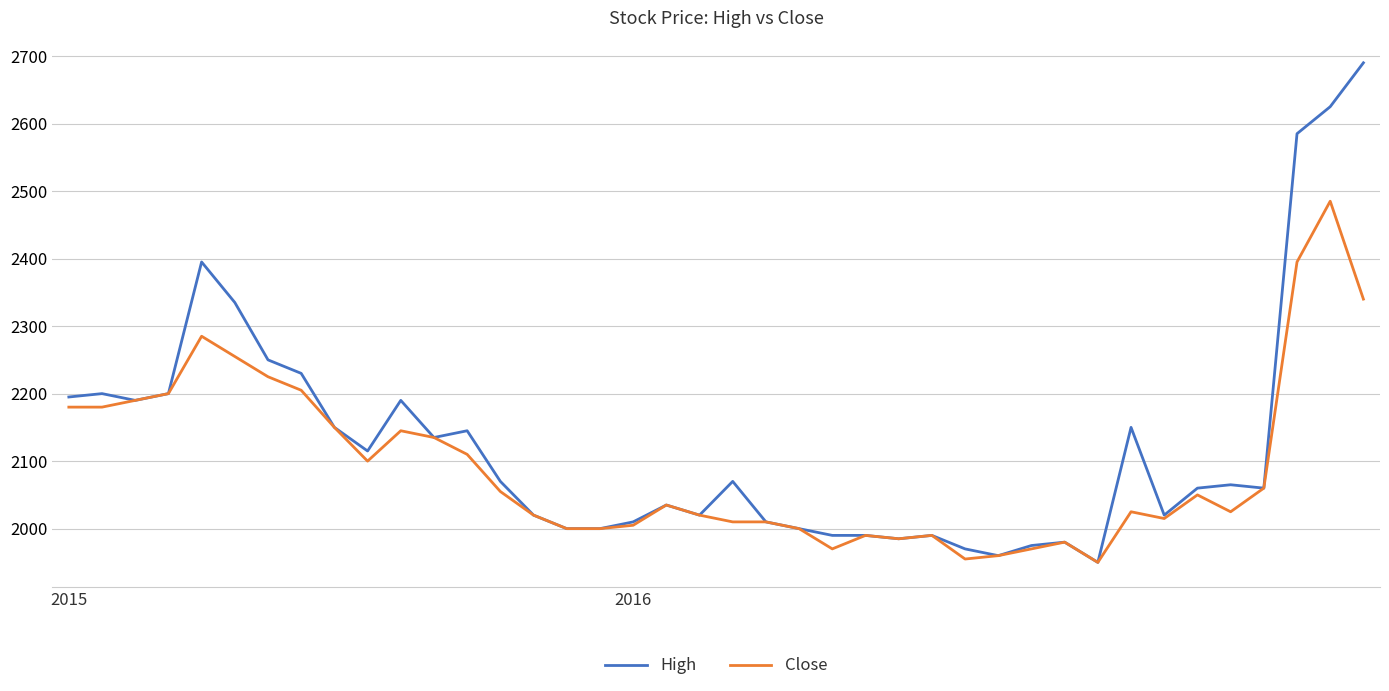

Which series has the largest total across all categories?

High